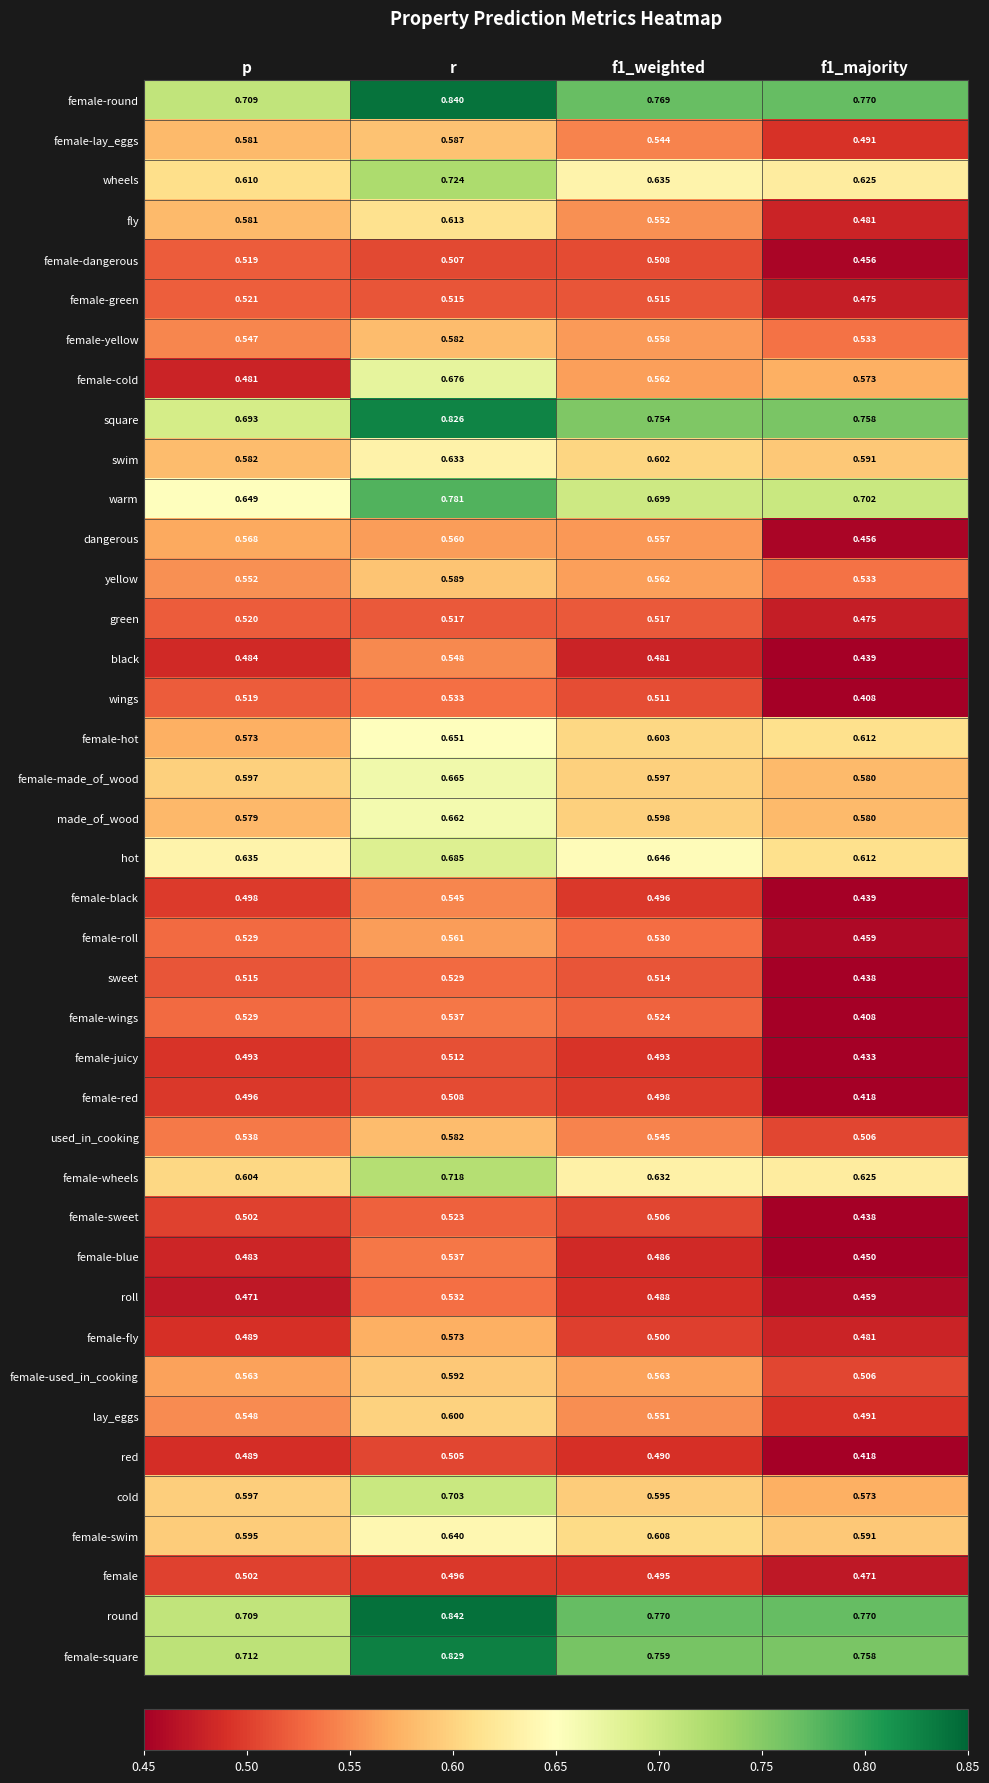

Which series has the largest total across all categories?

round